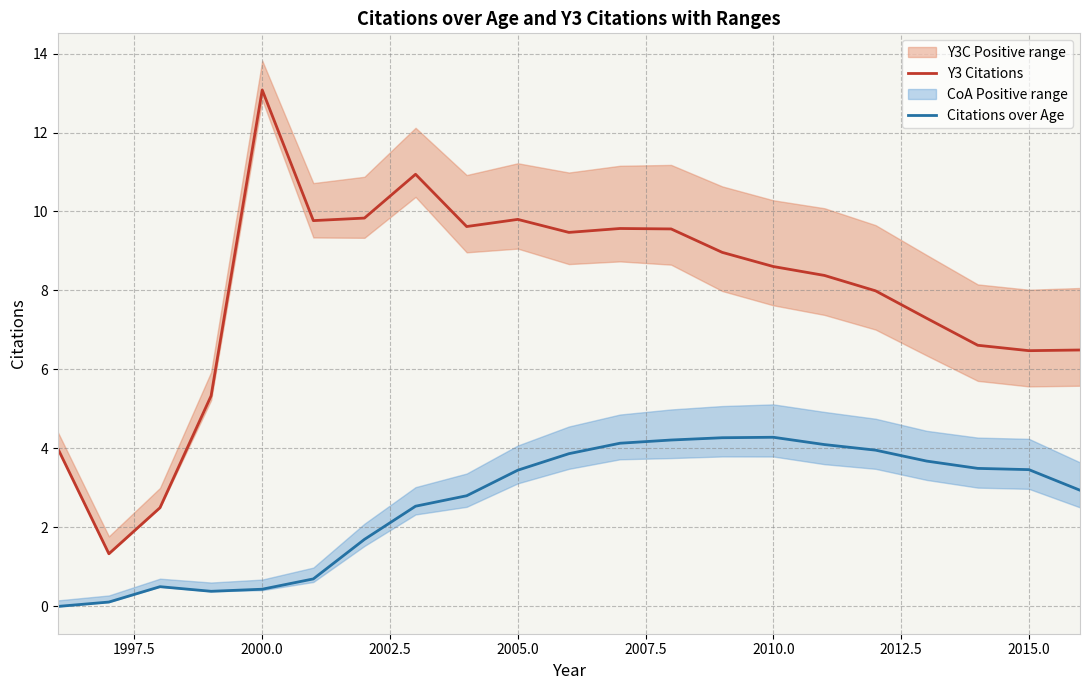

What is the maximum value for Citations over Age?

4.3